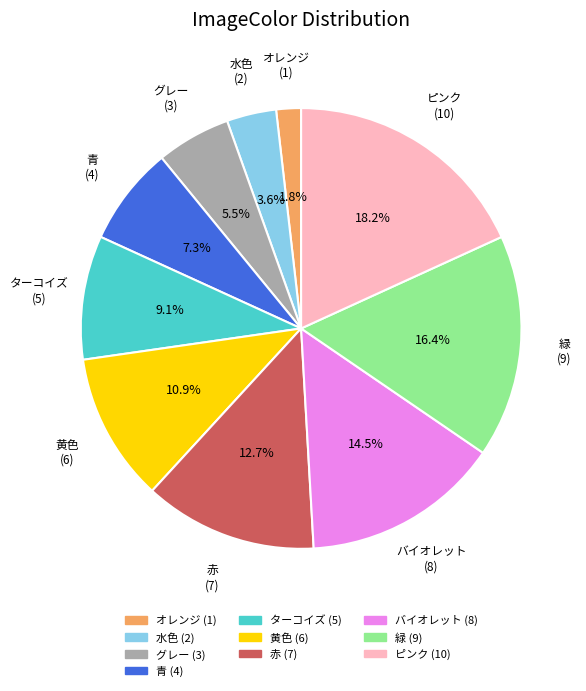

To the nearest percent, what portion does ピンク represent?

18%